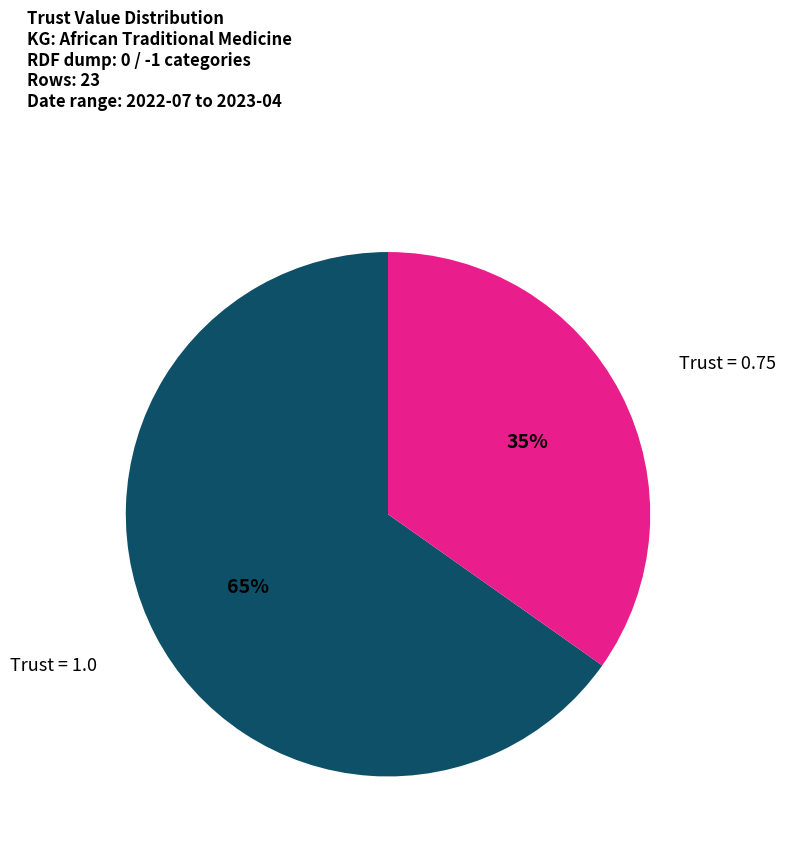

How many segments does this pie chart have?

2